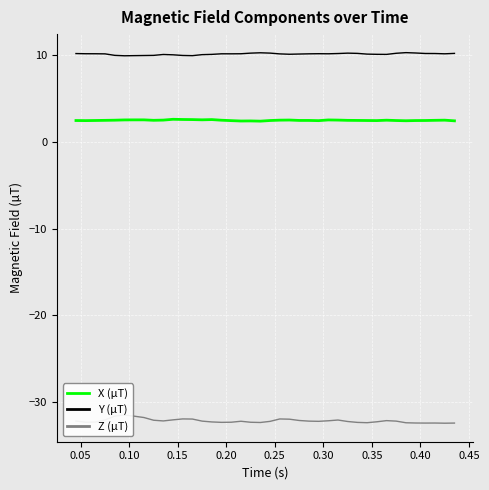

What is the minimum value for Y (µT)?

9.9